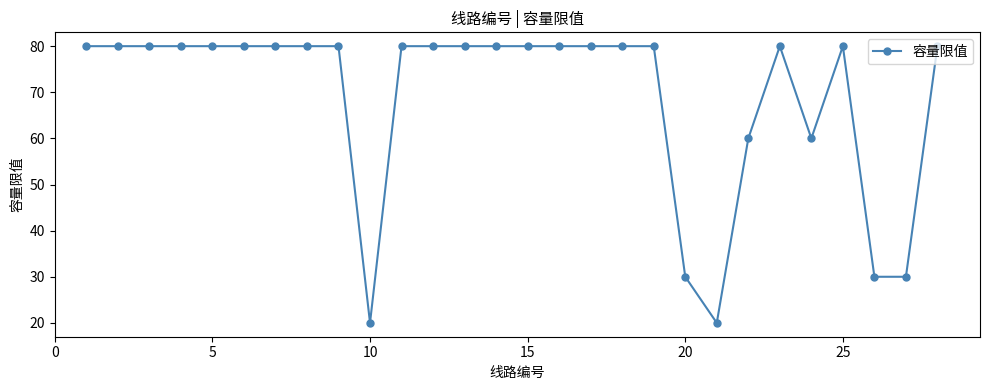

Does the chart display data point markers on the line(s)?

Yes